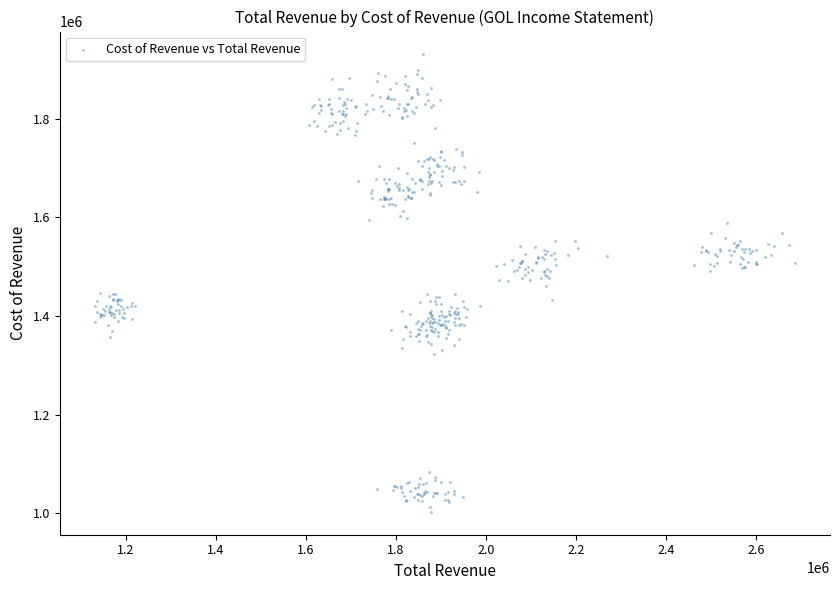

What is the range of X values (max minus min)?

1556184.1